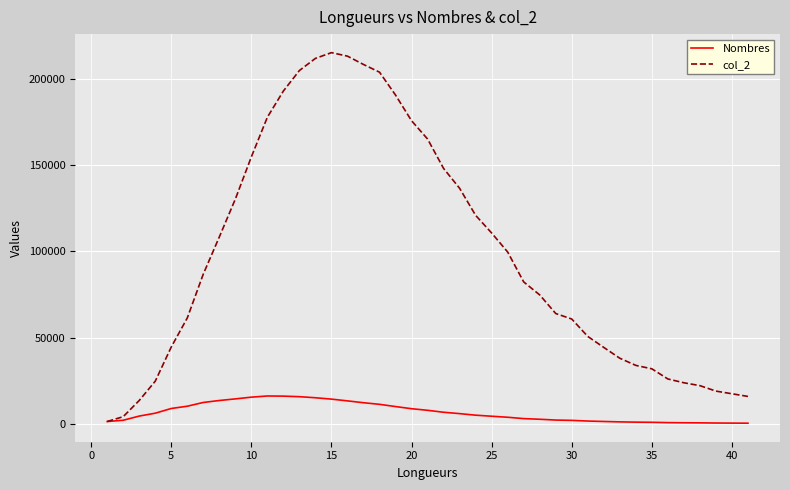

List the series in order of their peak value, lowest first.

Nombres, col_2